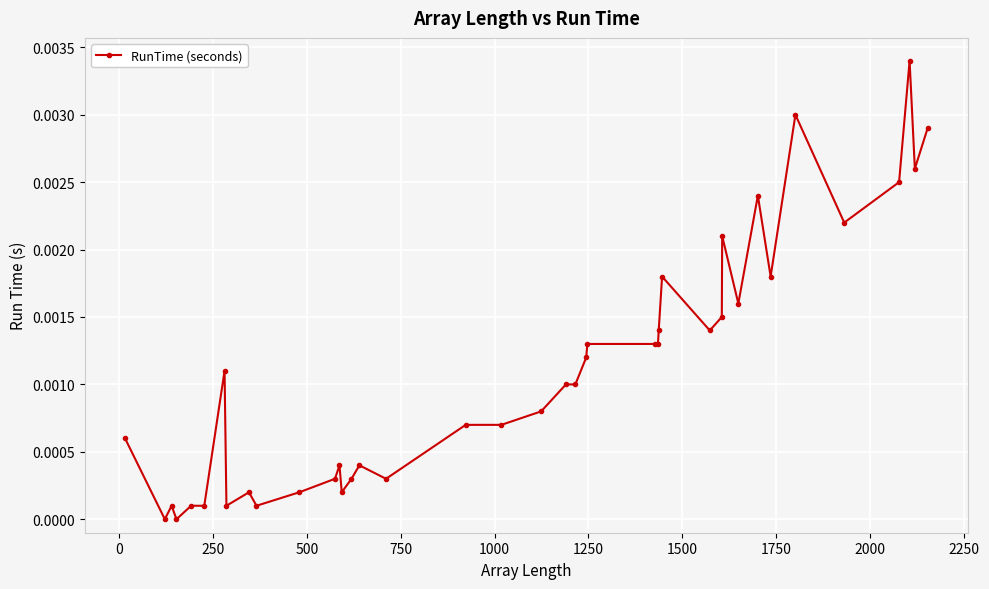

True or false: the data has more than 2 interior local peaks.

True